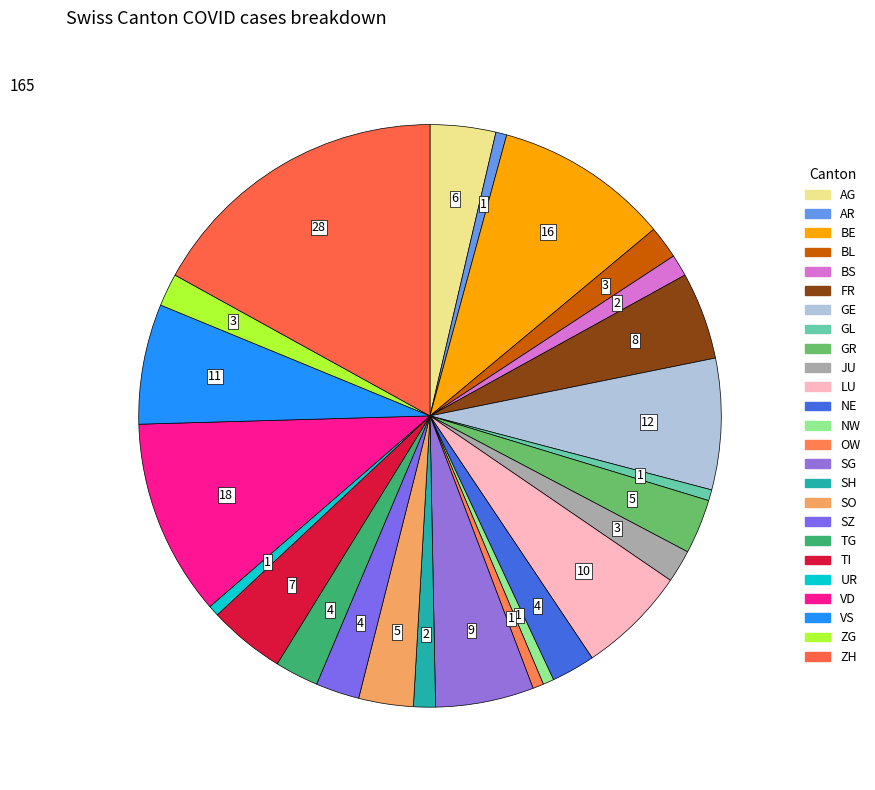

Does AG account for over 50% of the chart?

No